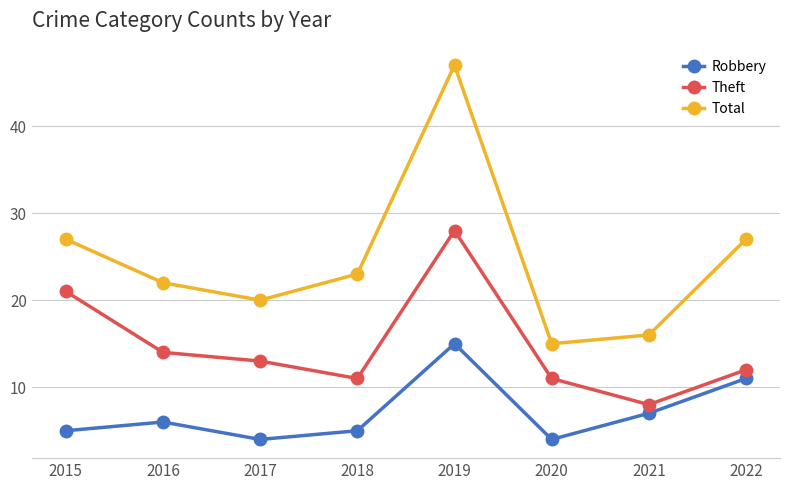

What is the average value of the Total series?

25